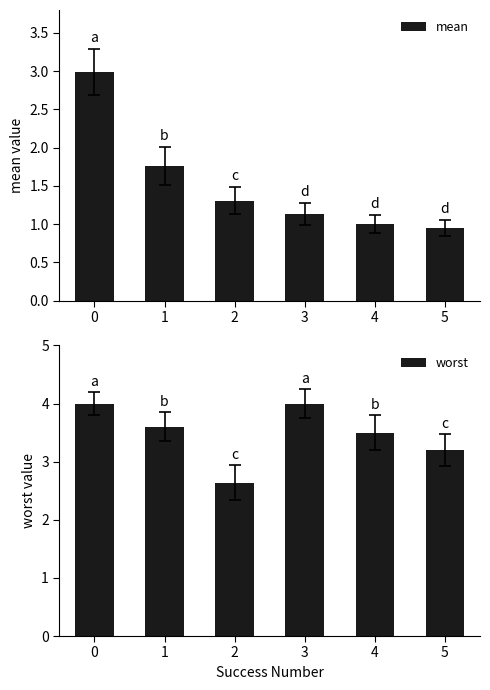

List the labels in order of mean value, smallest first.

5, 4, 3, 2, 1, 0